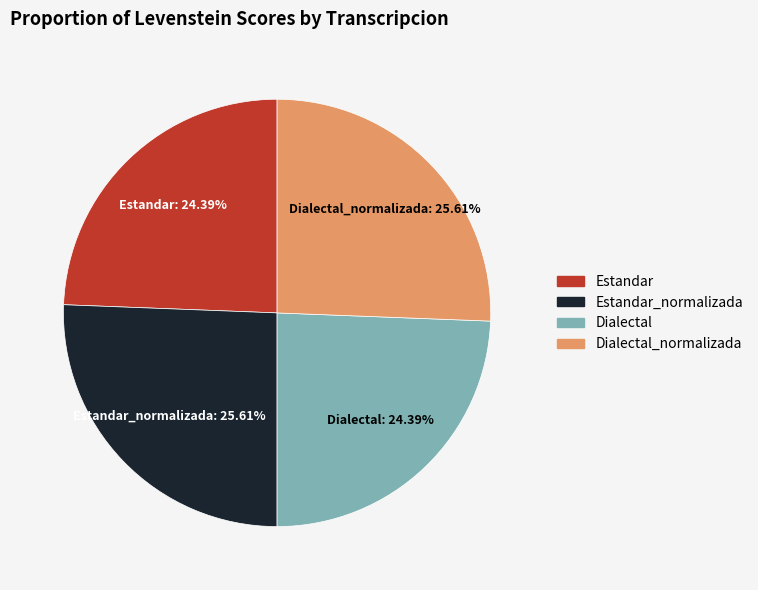

What is the ratio of the value at Estandar_normalizada to the value at Dialectal_normalizada?

1.0